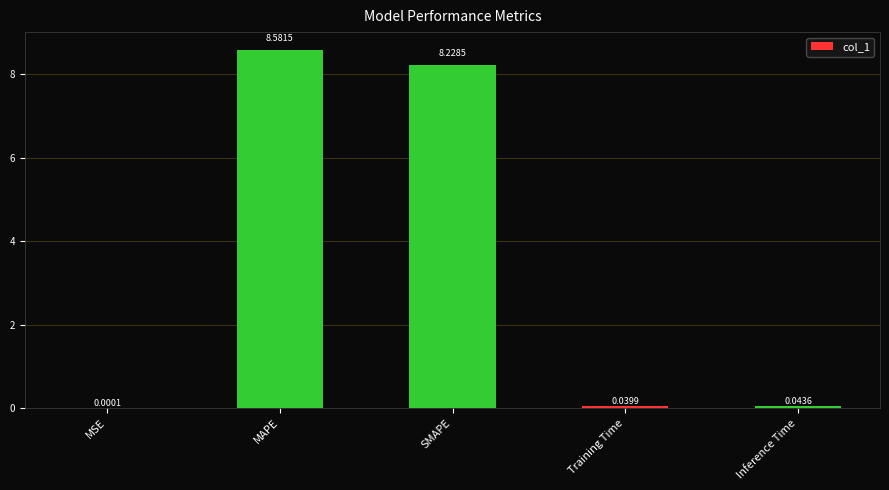

How many data points does each series have?

5